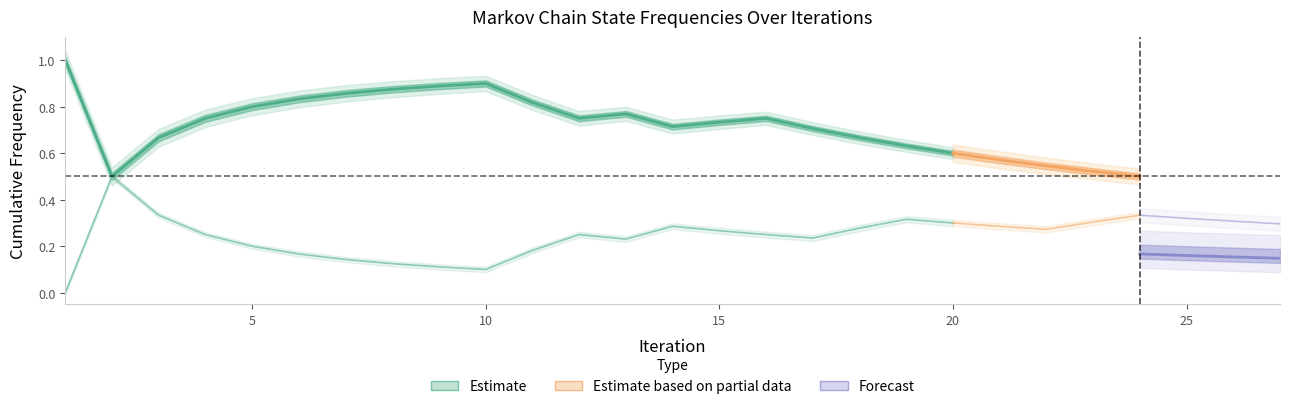

Where is the first local minimum for state_1_freq?

10